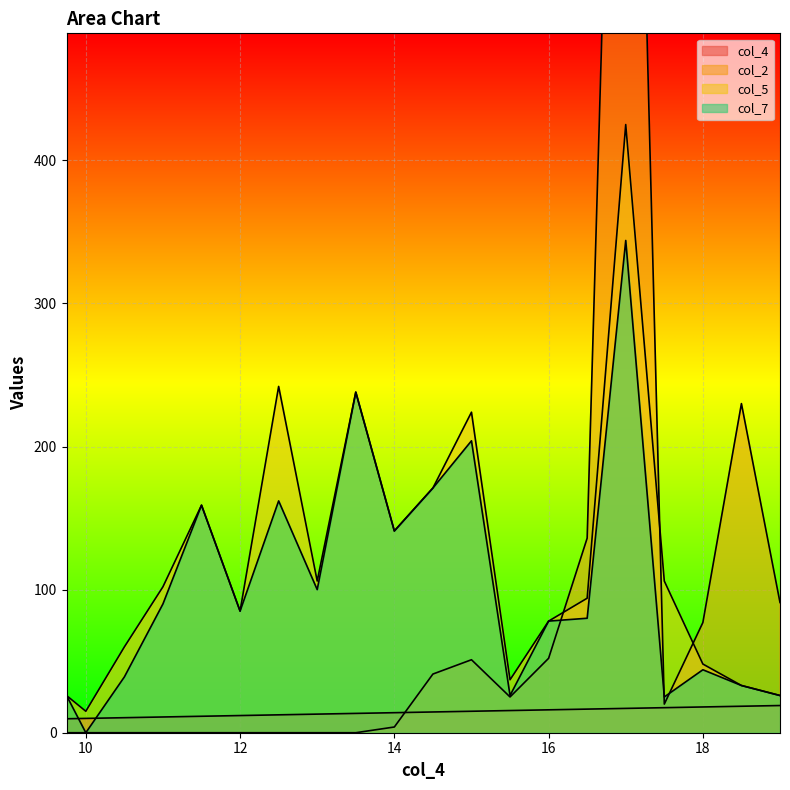

True or false: col_4 and col_2 cross at least once.

True